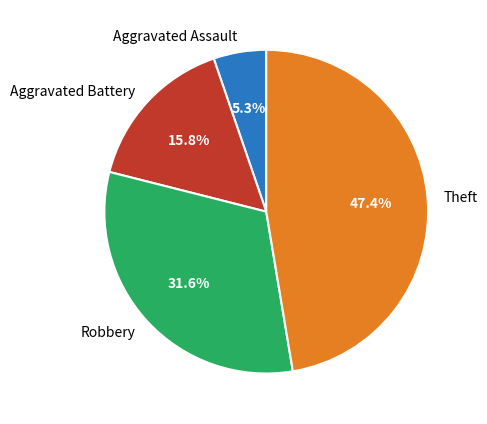

Rank the categories by value from lowest to highest.

Aggravated Assault, Aggravated Battery, Robbery, Theft